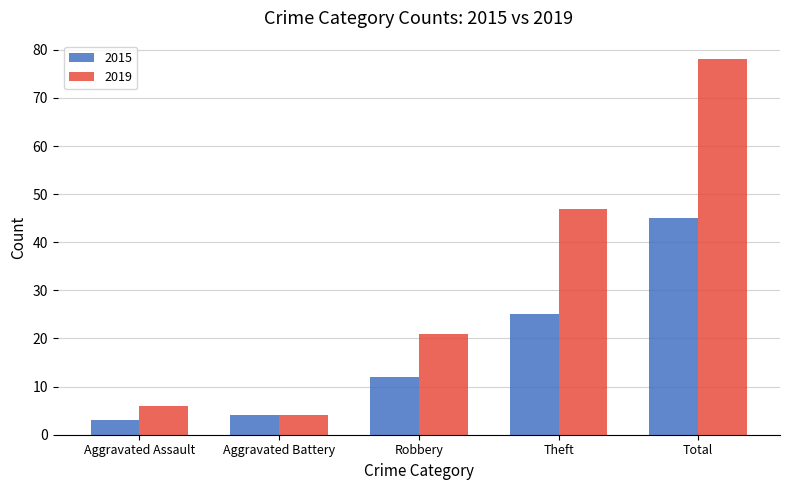

Rank the series at Total from lowest to highest value.

2015, 2019